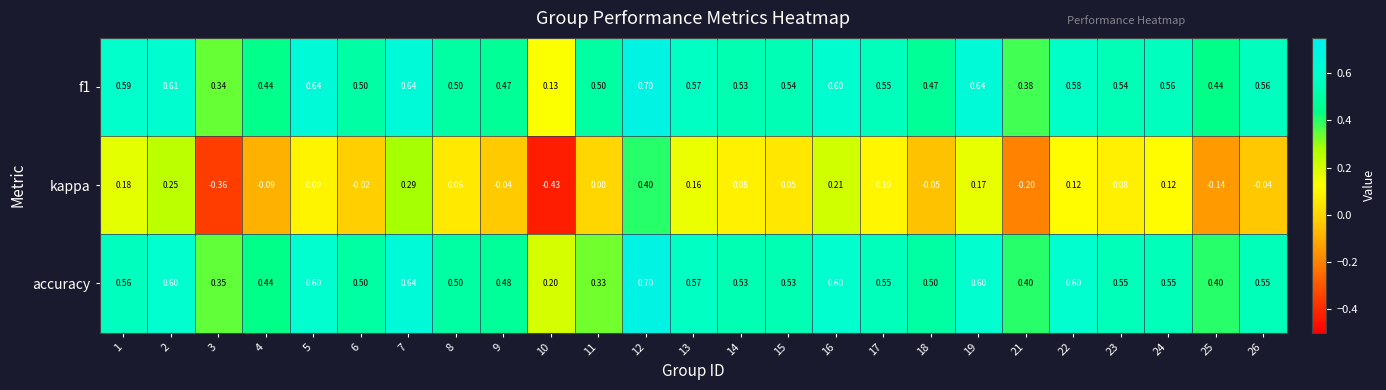

Is the value of accuracy at 11 greater than the value of kappa at 3?

Yes